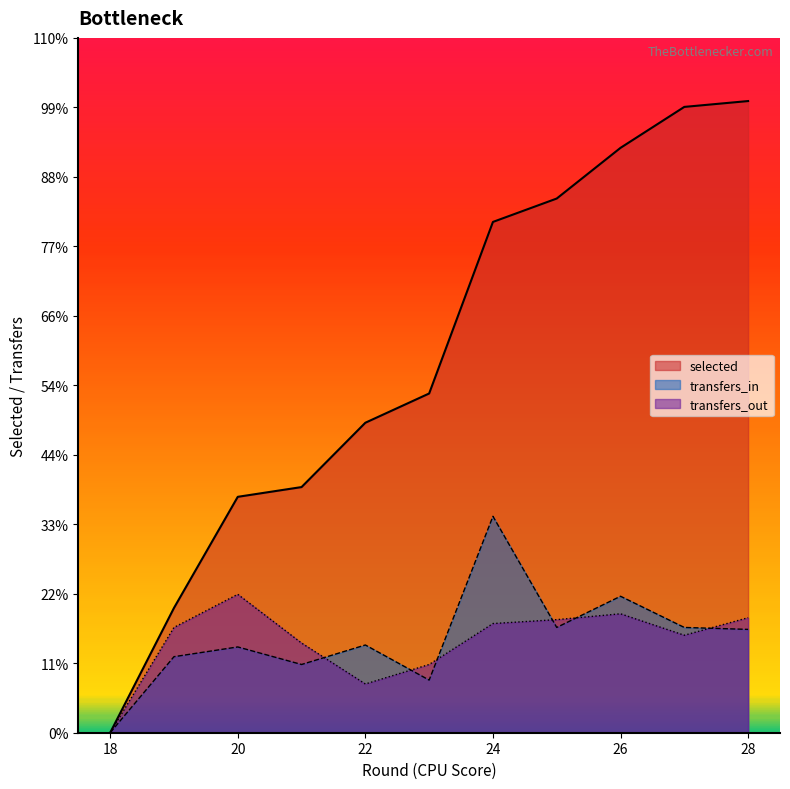

At which label is transfers_in closest to 55?

25